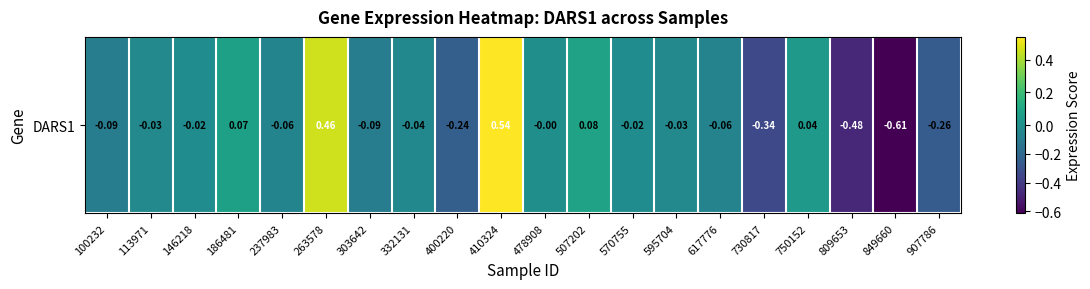

Rank the categories by value from highest to lowest.

410324, 263578, 507202, 186481, 750152, 478908, 146218, 570755, 113971, 595704, 332131, 237983, 617776, 303642, 100232, 400220, 907786, 730817, 809653, 849660